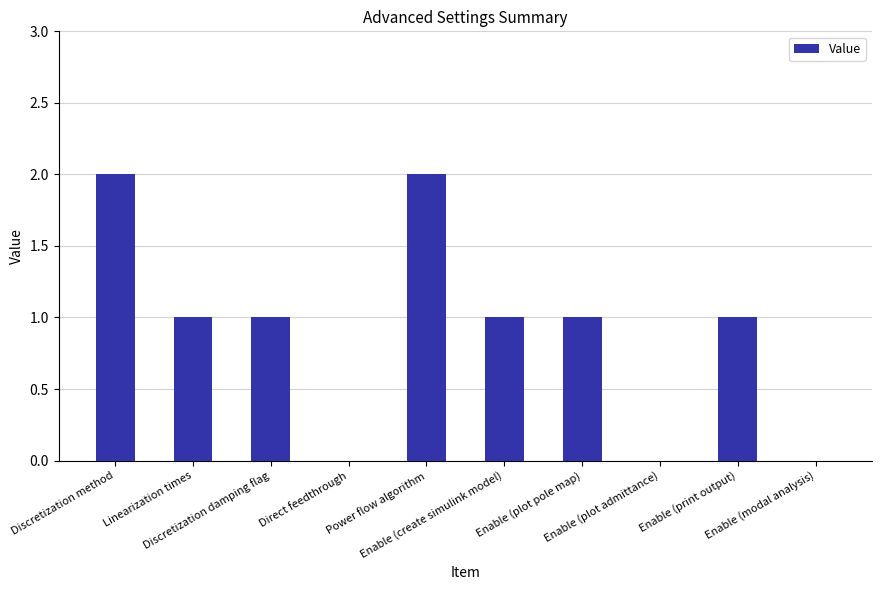

What is the sum of all values?

9